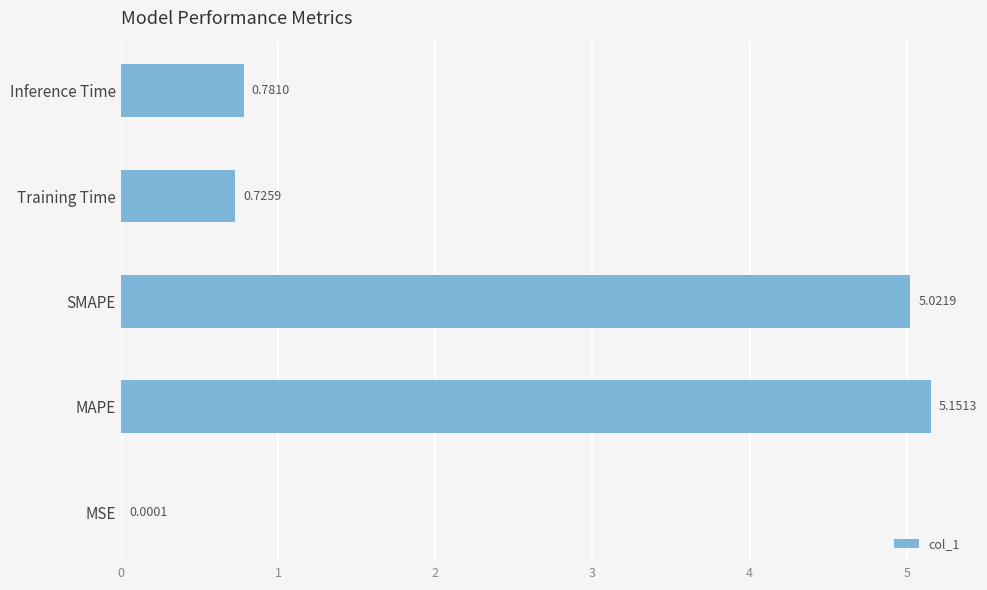

What is the sum of all values?

11.7